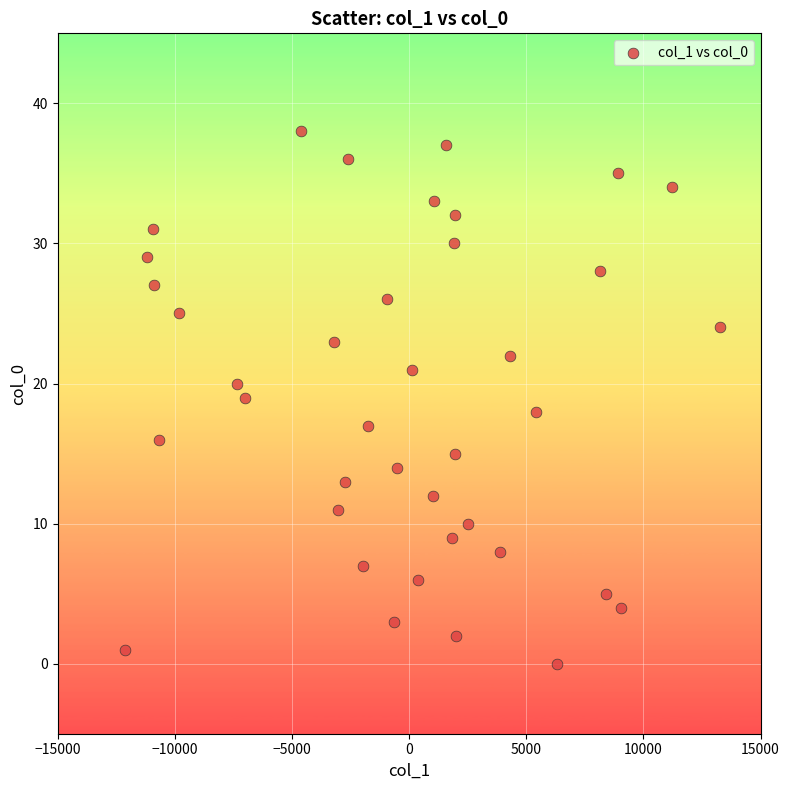

What is the range of Y values (max minus min)?

38